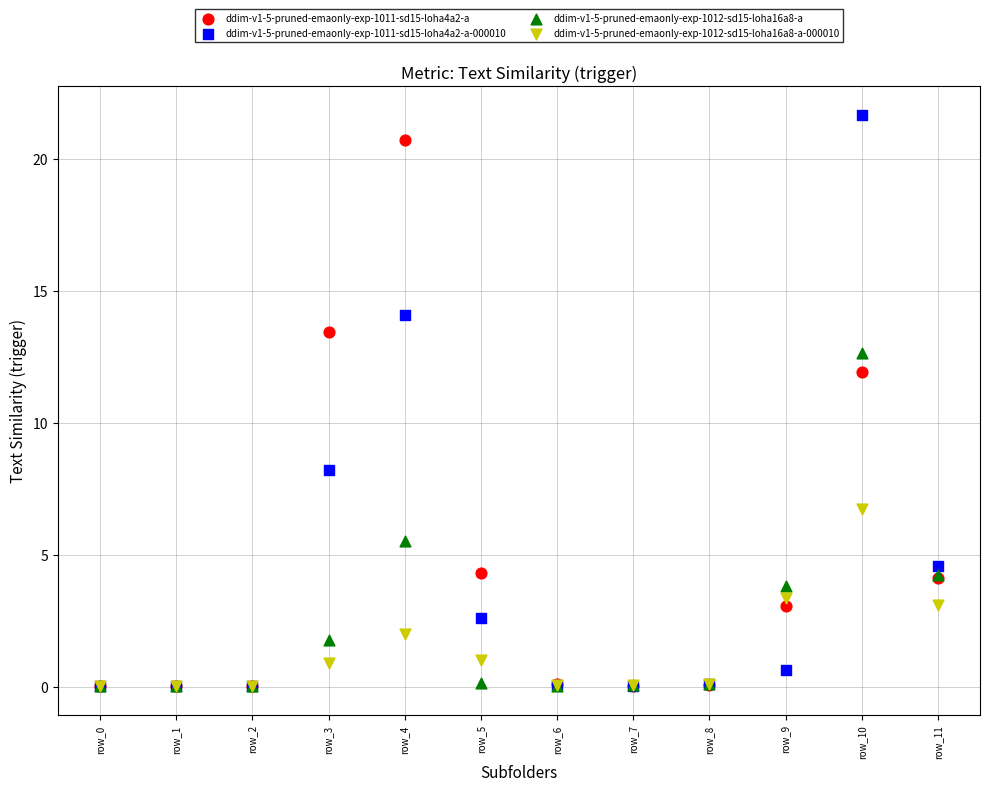

What are all the series names shown in the legend?

ddim-v1-5-pruned-emaonly-exp-1011-sd15-loha4a2-a, ddim-v1-5-pruned-emaonly-exp-1011-sd15-loha4a2-a-000010, ddim-v1-5-pruned-emaonly-exp-1012-sd15-loha16a8-a, ddim-v1-5-pruned-emaonly-exp-1012-sd15-loha16a8-a-000010